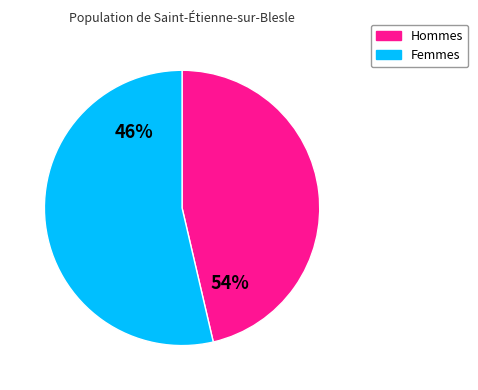

True or false: 破晓女神 accounts for 1% of the total.

False